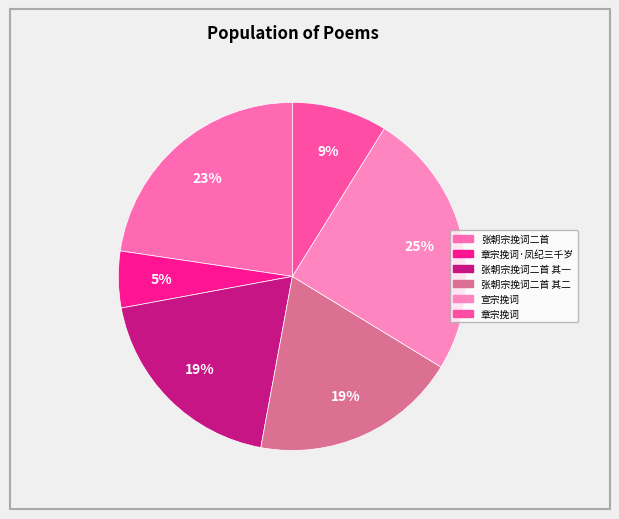

Rank the categories by value from highest to lowest.

宣宗挽词, 张朝宗挽词二首, 张朝宗挽词二首 其一, 张朝宗挽词二首 其二, 章宗挽词, 章宗挽词·凤纪三千岁